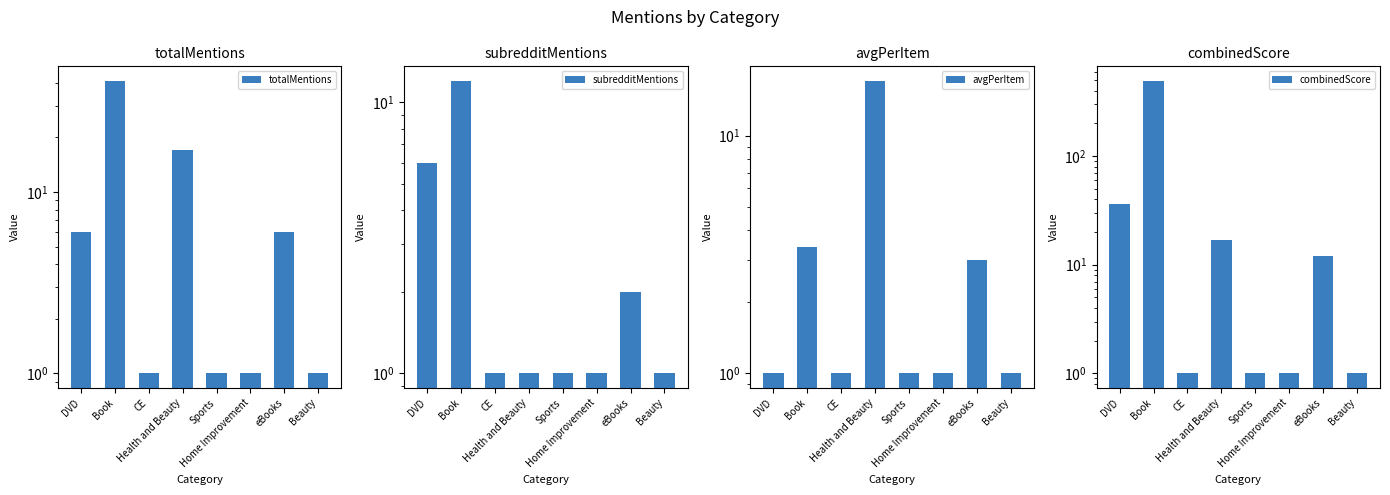

What position from the left is DVD?

1